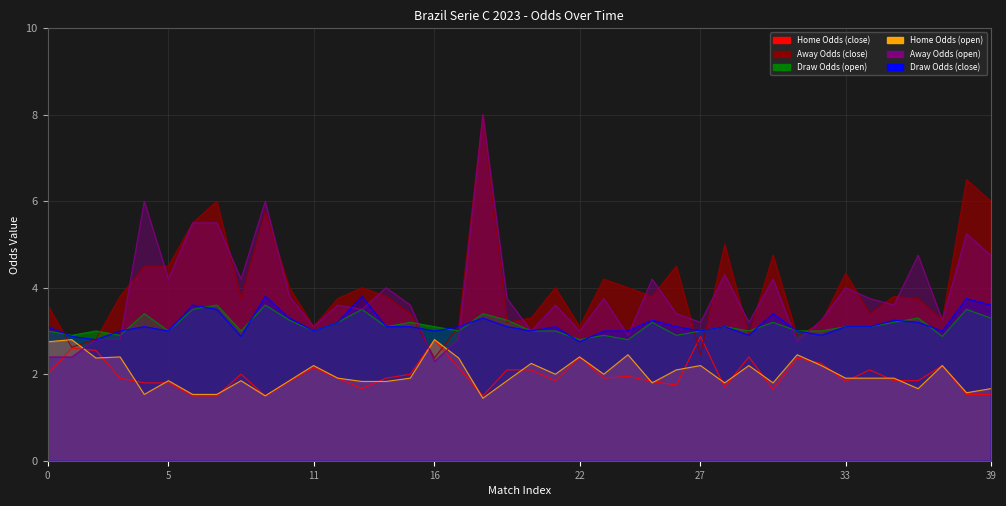

Reading left to right, what are all the values shown in this chart?

oddH: 2.0	2.6	2.5	1.9	1.8	1.8	1.5	1.5	2.0	1.5	1.8	2.1	1.9	1.7	1.9	2.0	2.8	2.1	1.5	2.1	2.1	1.9	2.4	1.9	1.9	1.8	1.8	2.9	1.7	2.4	1.6	2.4	2.2	1.8	2.1	1.9	1.9	2.2	1.5	1.5
oddA: 3.6	2.6	2.8	3.8	4.5	4.5	5.5	6.0	3.8	5.8	4.0	3.1	3.8	4.0	3.8	3.4	2.4	3.1	8.0	3.2	3.3	4.0	3.1	4.2	4.0	3.8	4.5	2.5	5.0	2.9	4.8	2.9	3.2	4.3	3.4	3.8	3.8	3.2	6.5	6.0
oddH_op: 2.8	2.8	2.4	2.4	1.5	1.9	1.5	1.5	1.9	1.5	1.9	2.2	1.9	1.8	1.8	1.9	2.8	2.4	1.4	1.9	2.2	2.0	2.4	2.0	2.5	1.8	2.1	2.2	1.8	2.2	1.8	2.5	2.2	1.9	1.9	1.9	1.7	2.2	1.6	1.7
oddA_op: 2.4	2.4	2.8	2.8	6.0	4.2	5.5	5.5	4.2	6.0	3.8	3.1	3.6	3.5	4.0	3.6	2.3	2.8	8.0	3.8	3.0	3.6	3.0	3.8	2.9	4.2	3.4	3.2	4.3	3.2	4.2	2.8	3.2	4.0	3.8	3.6	4.8	3.2	5.2	4.8
oddD: 3.1	2.9	2.8	3.0	3.1	3.0	3.6	3.5	2.9	3.8	3.3	3.0	3.2	3.8	3.1	3.1	3.0	3.1	3.3	3.1	3.0	3.1	2.8	3.0	3.0	3.2	3.1	3.0	3.1	2.9	3.4	3.0	2.9	3.1	3.1	3.2	3.2	3.0	3.8	3.6
oddD_op: 3.0	2.9	3.0	2.9	3.4	3.0	3.5	3.6	3.0	3.6	3.2	3.0	3.2	3.5	3.1	3.2	3.1	3.0	3.4	3.2	3.0	3.0	2.8	2.9	2.8	3.2	2.9	3.0	3.1	3.0	3.2	3.0	3.0	3.1	3.1	3.2	3.3	2.9	3.5	3.3